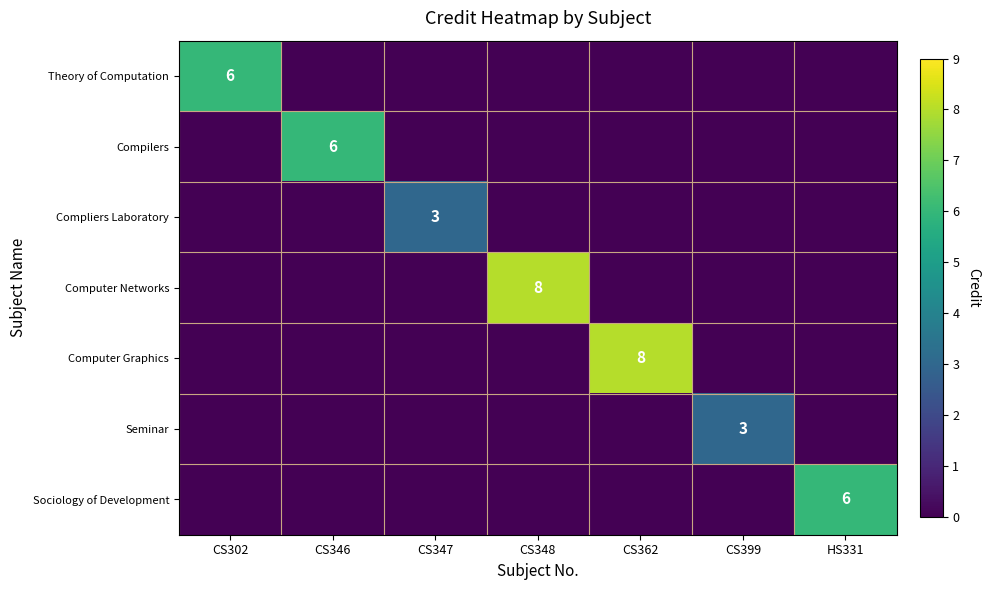

What is the total value across all series at CS362?

8